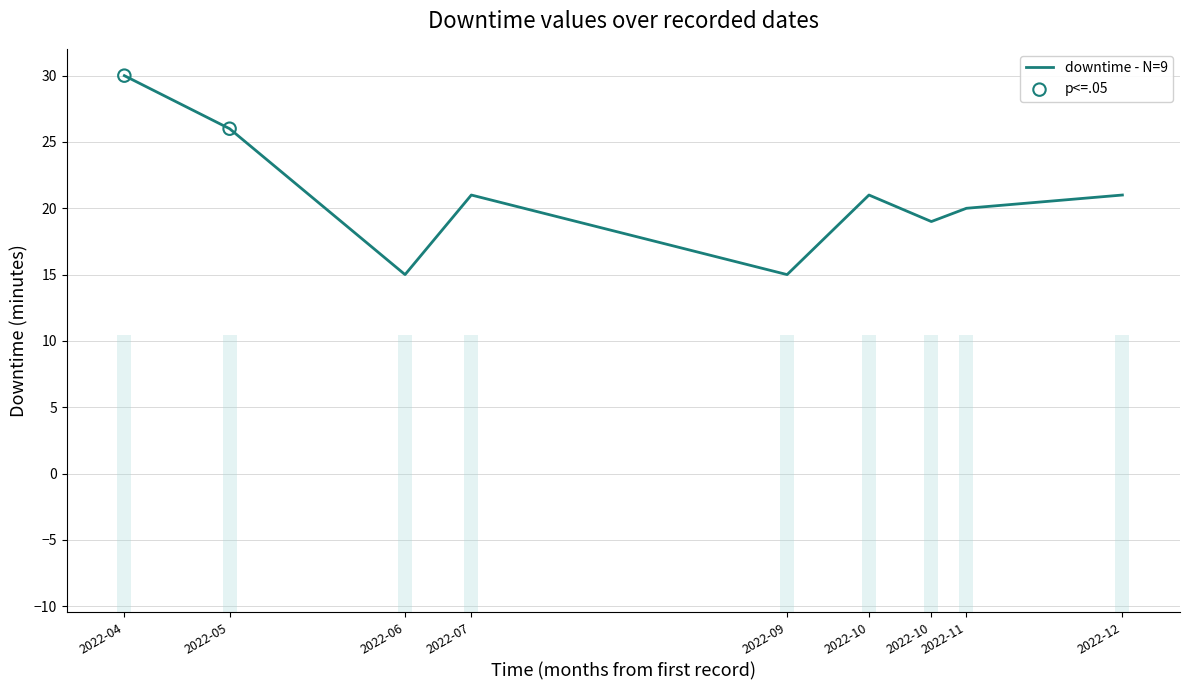

Between 2022-11 and 2022-04, which is larger?

2022-04